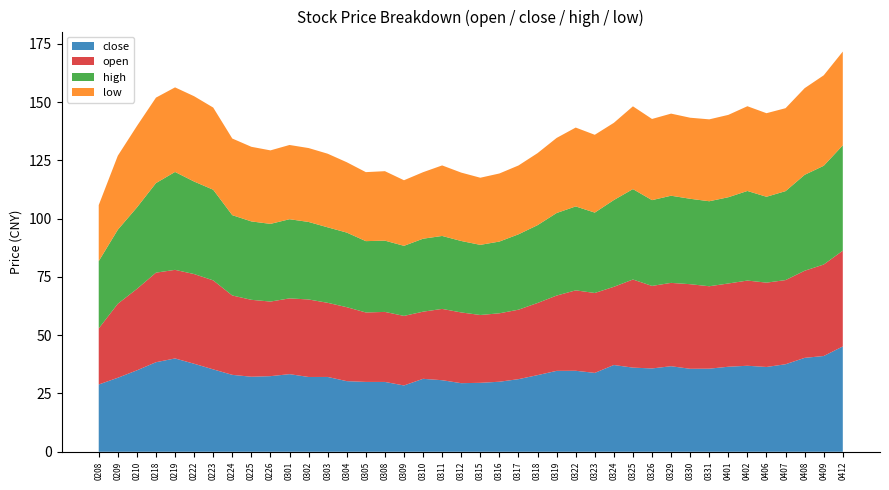

Reading left to right, extract all data points from this chart.

close: 28.9	31.8	34.9	38.4	40.0	37.8	35.4	33.0	32.2	32.4	33.3	32.1	32.1	30.3	30.0	30.0	28.4	31.3	30.7	29.4	29.6	30.1	31.1	32.9	34.7	34.8	33.8	37.2	36.1	35.8	36.7	35.6	35.6	36.5	36.9	36.4	37.5	40.3	41.1	45.2
open: 24.1	31.8	34.9	38.4	38.0	38.5	38.2	34.0	33.0	32.0	32.5	33.2	31.8	31.7	29.8	30.0	29.8	28.8	30.6	30.3	29.1	29.4	29.8	30.9	32.3	34.5	34.3	33.5	37.8	35.4	35.8	36.3	35.4	35.7	36.5	36.2	36.1	37.4	39.2	41.1
high: 28.9	31.8	34.9	38.4	42.0	39.7	38.9	34.5	33.6	33.3	34.0	33.2	32.4	32.0	30.6	30.6	30.1	31.3	31.3	30.6	30.1	30.8	32.3	33.4	35.4	36.0	34.5	37.2	38.8	36.8	37.4	36.6	36.5	37.0	38.4	36.8	38.2	41.1	42.4	45.2
low: 24.1	31.8	34.9	36.7	36.3	36.6	35.2	32.9	32.0	31.5	31.9	31.7	31.6	30.2	29.6	29.8	28.1	28.5	30.3	29.3	28.8	29.2	29.5	30.9	32.2	33.8	33.4	33.1	35.5	34.8	35.2	34.8	35.1	35.3	36.4	35.9	35.6	37.2	38.8	40.2